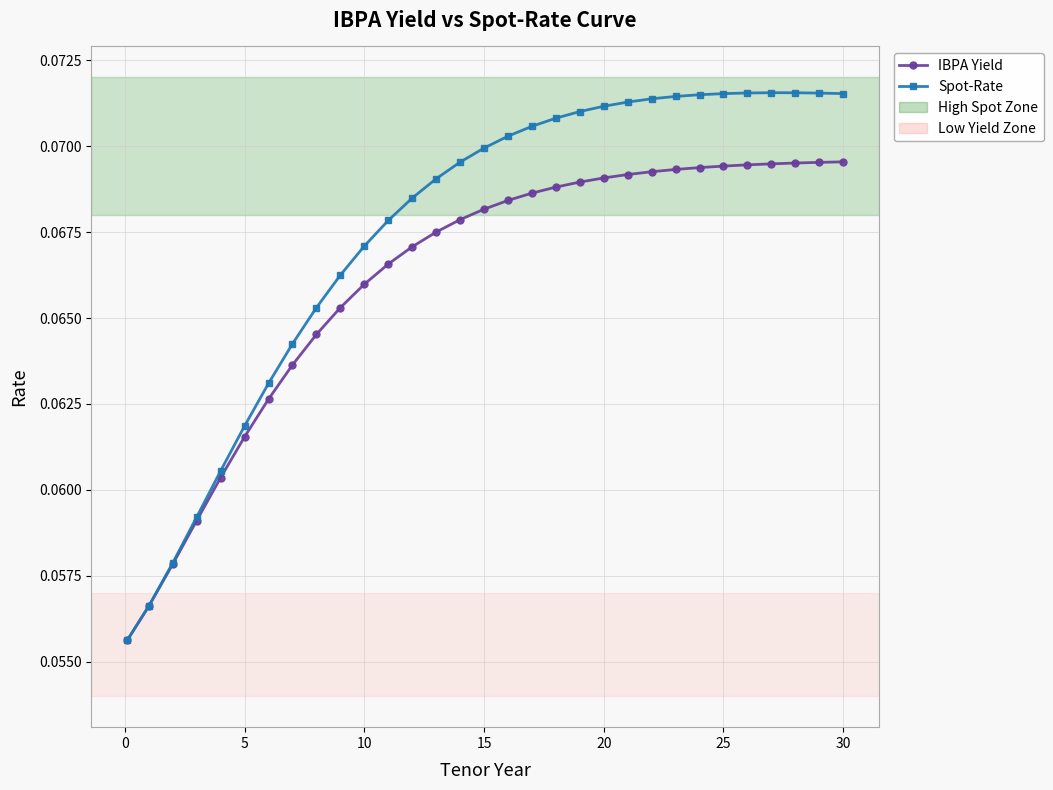

Which series has the largest total across all categories?

Spot-Rate